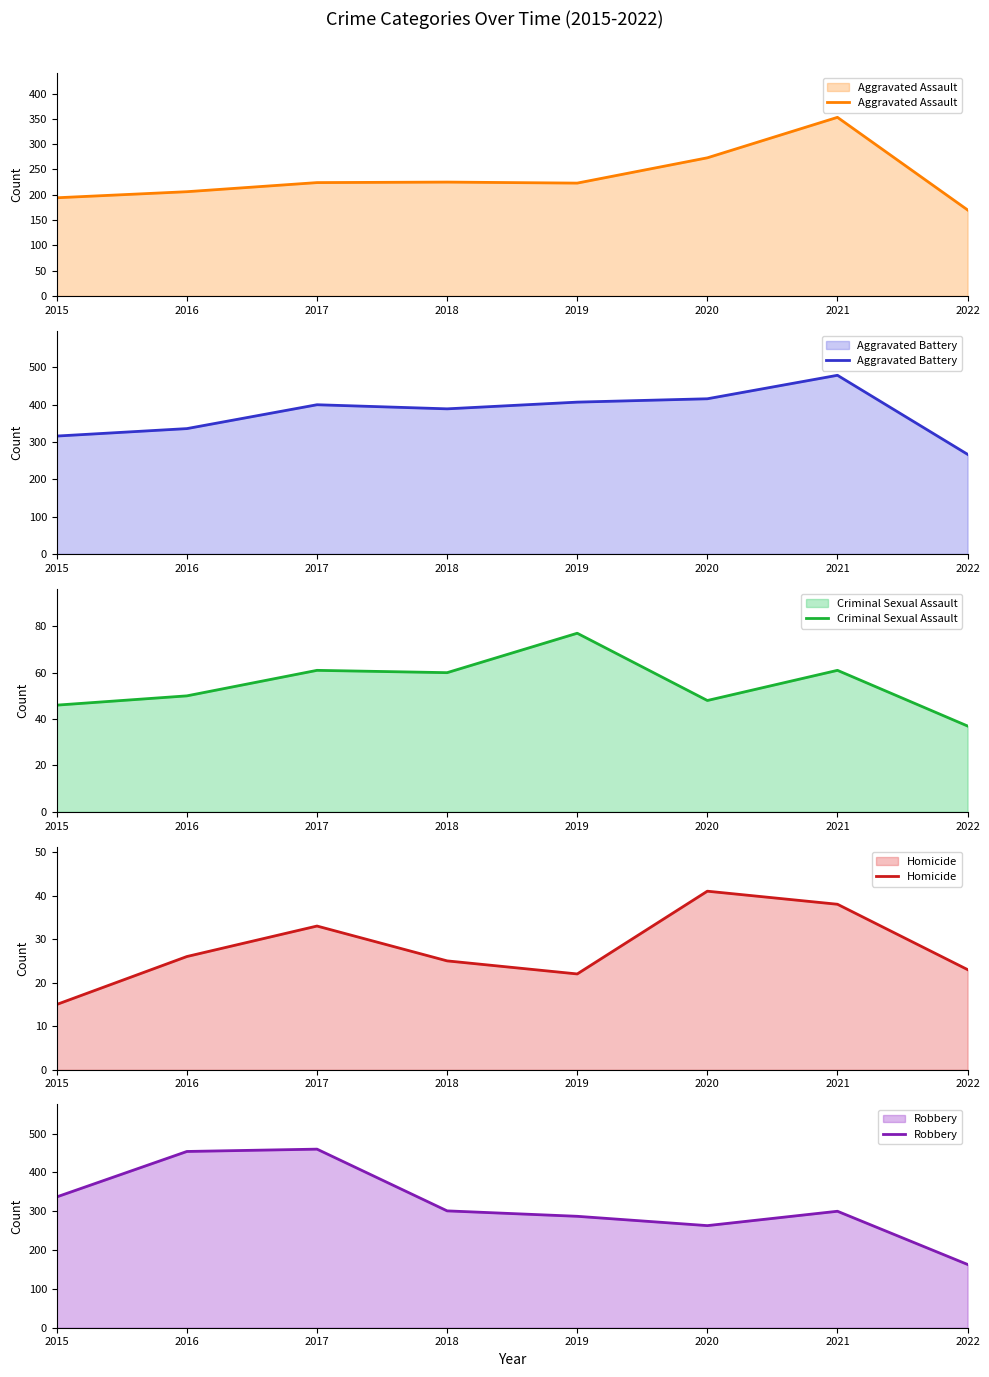

At which label does Aggravated Battery first exceed 400?

2019